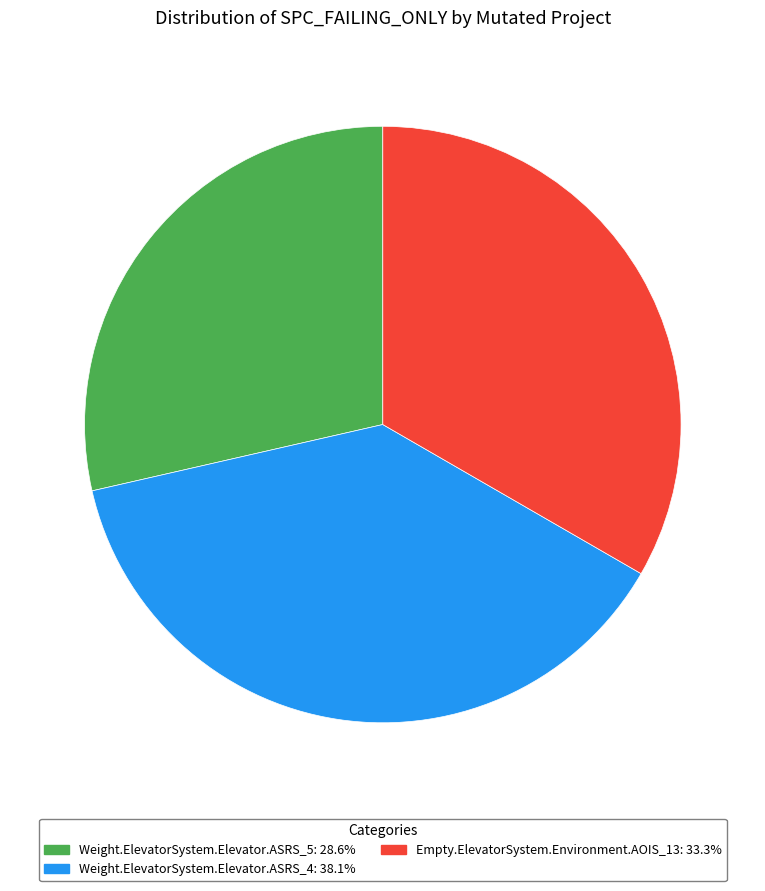

Does Empty.ElevatorSystem.Environment.AOIS_13 account for over 50% of the chart?

No